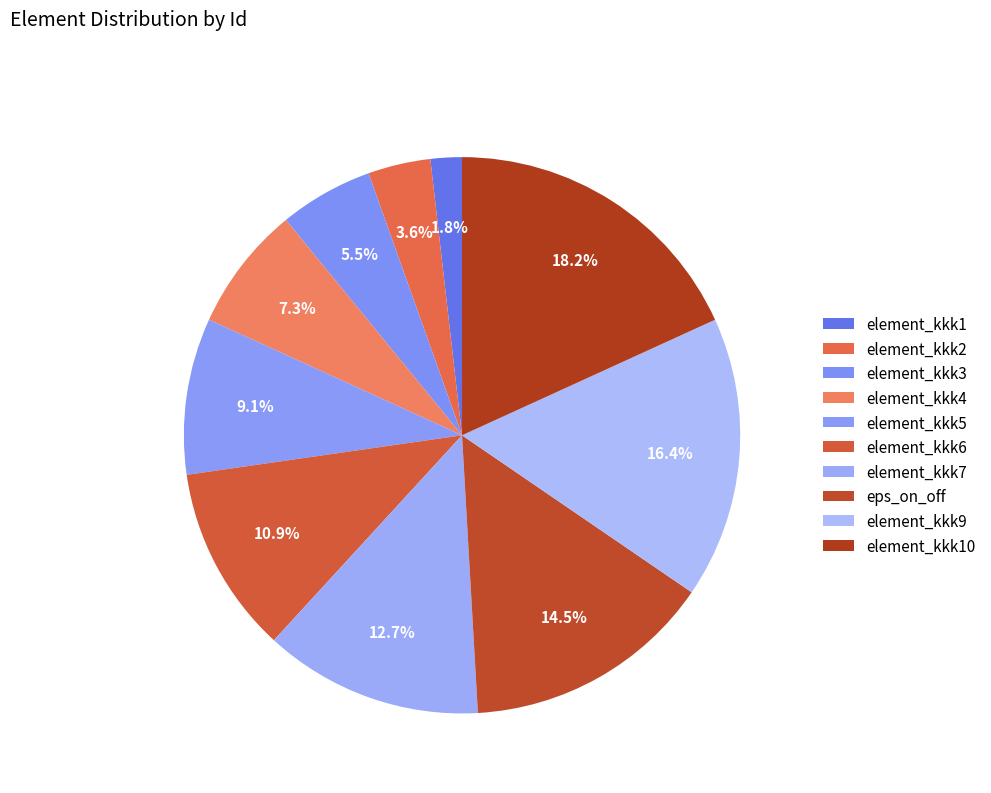

What is the change in value from element_kkk2 to element_kkk3?

+1